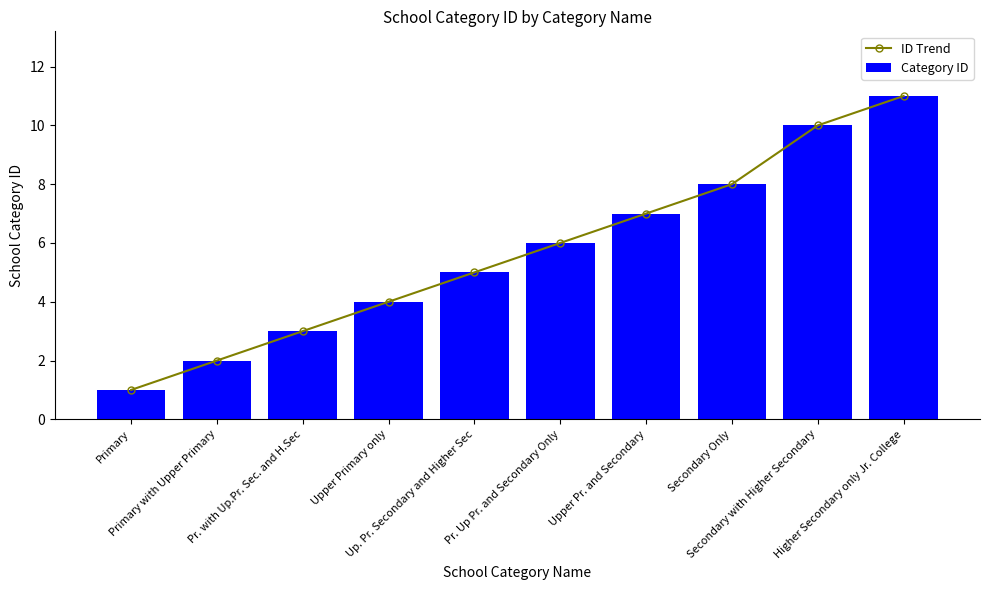

The value of ID Trend at Primary is 0. True or false?

False